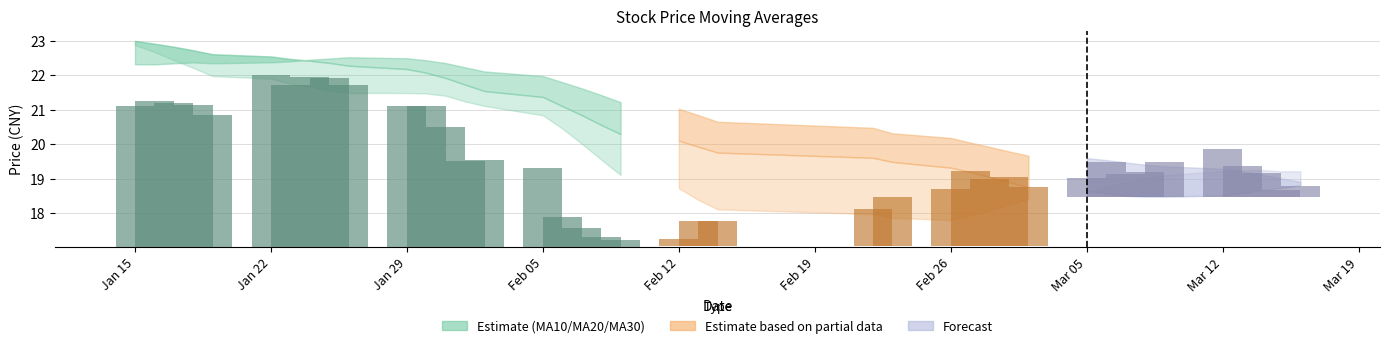

What is the difference between the maximum and minimum values in the ma20 series?

4.5